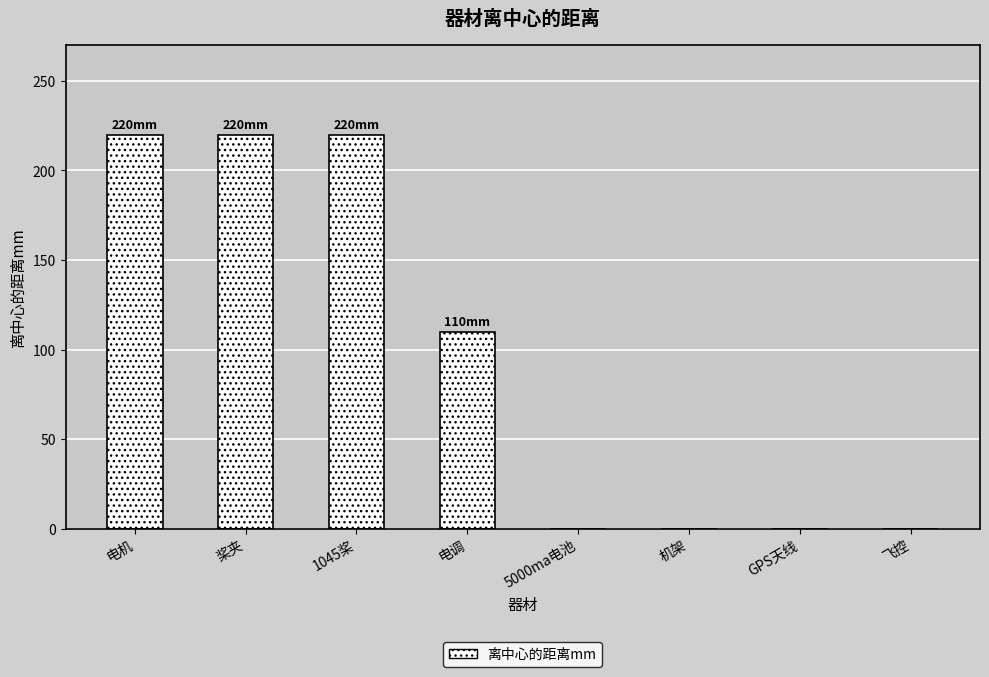

What is the sum of the values at 1045桨 and 飞控?

220